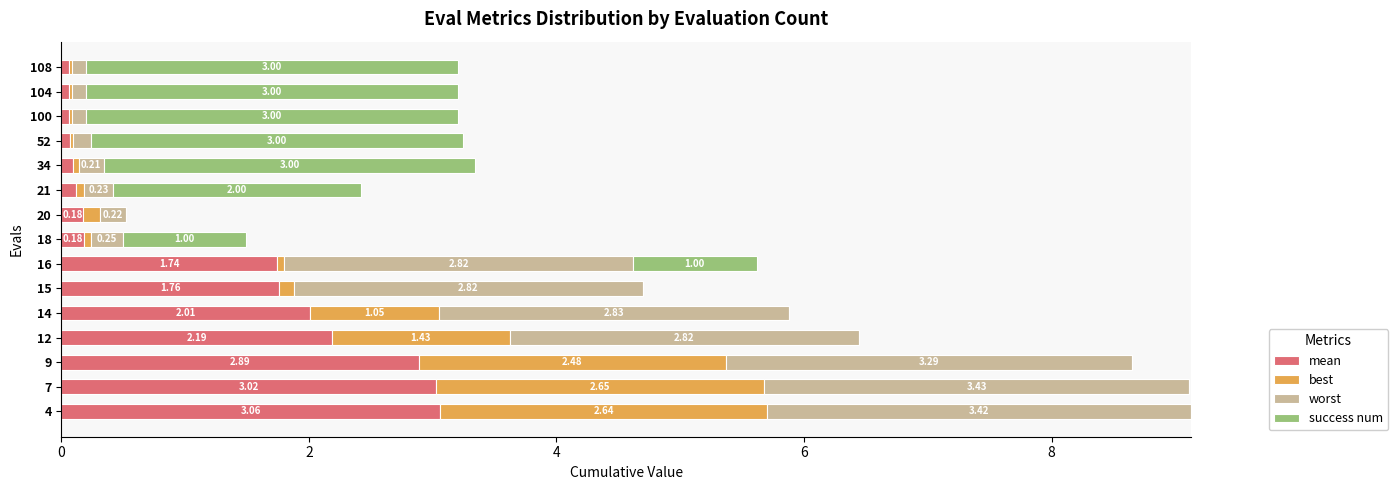

What is the total value across all series at 14?

5.9